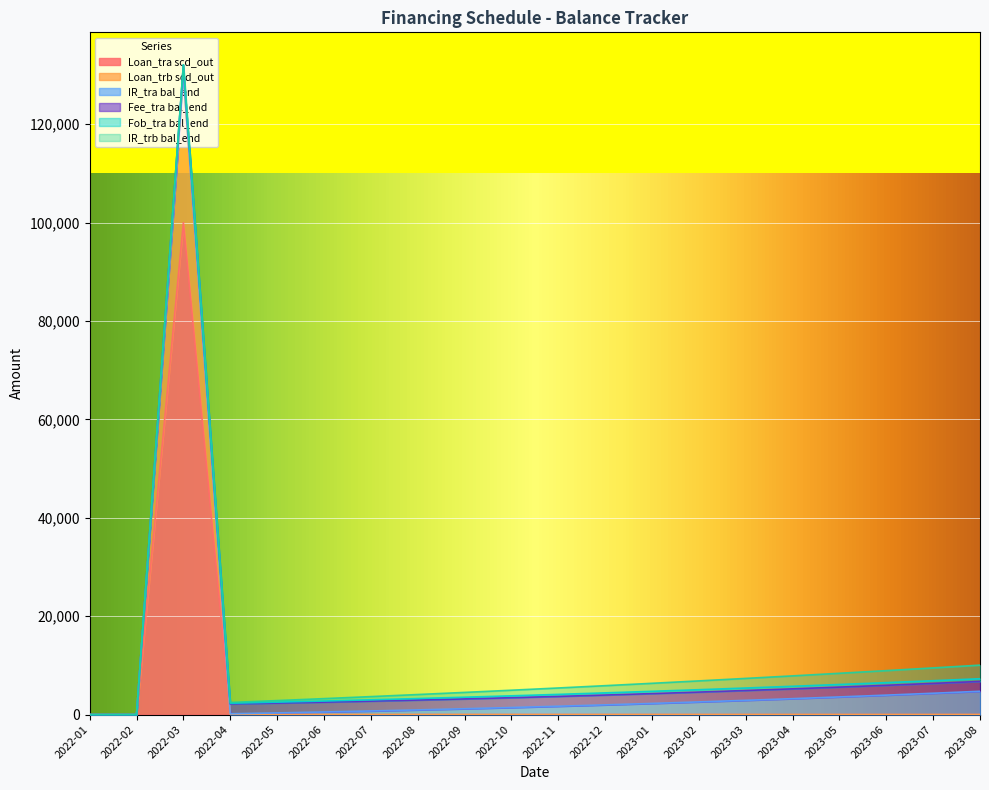

Which series has the largest range (max minus min)?

Loan_tra scd_out